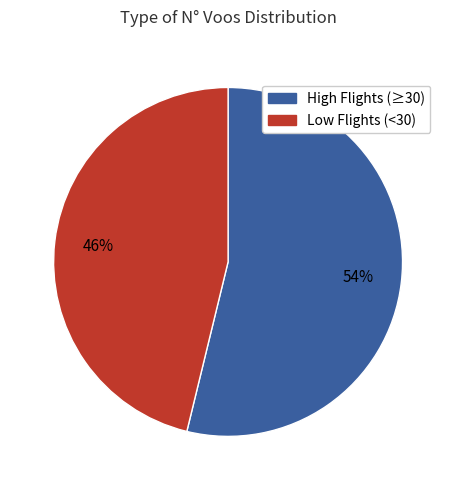

Is there any slice that represents more than half of the pie?

Yes